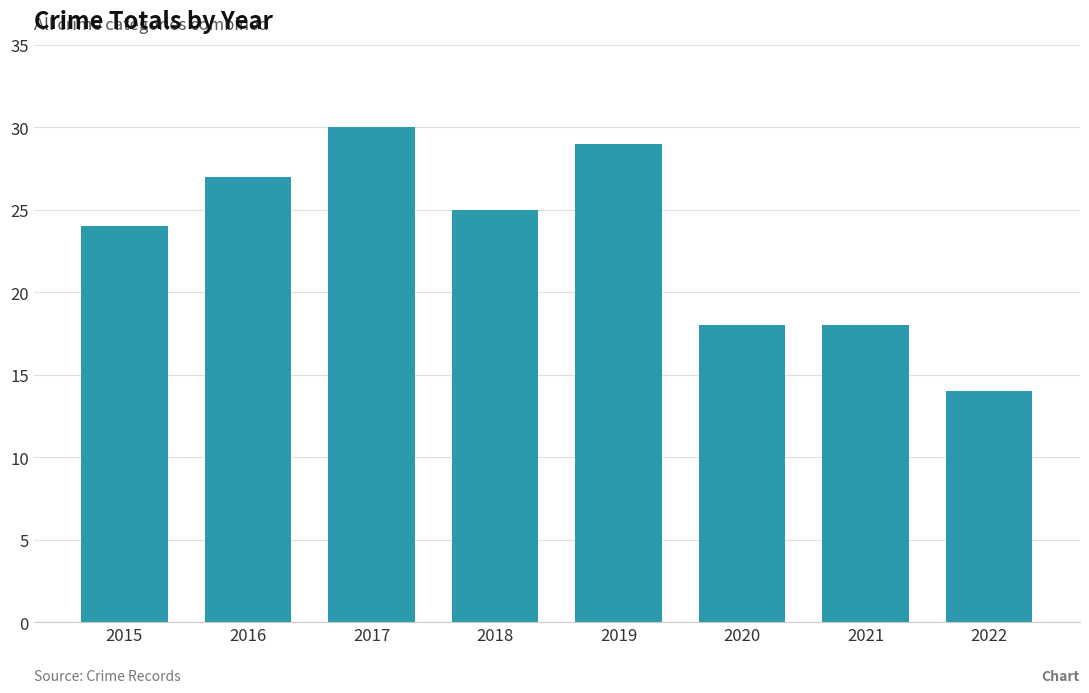

Reading left to right, extract all data points from this chart.

2015=24	2016=27	2017=30	2018=25	2019=29	2020=18	2021=18	2022=14